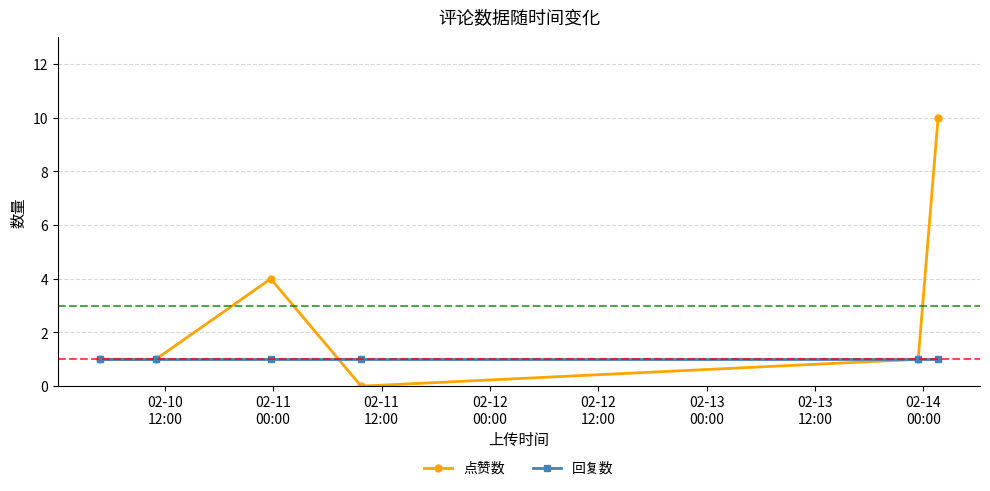

What is the maximum value for 点赞数?

10